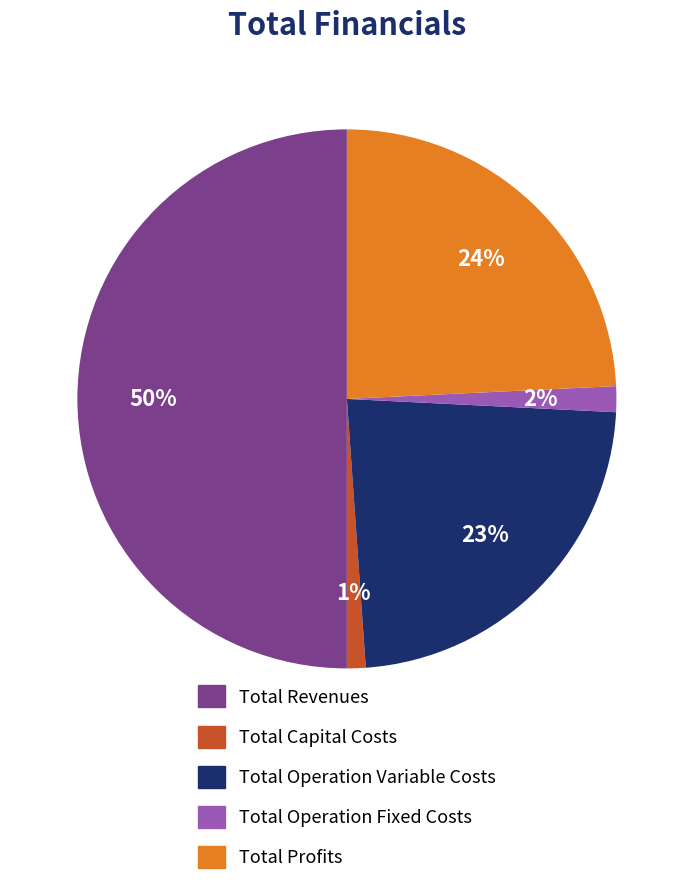

To the nearest percent, what is the difference between the largest and smallest slice percentages?

49%